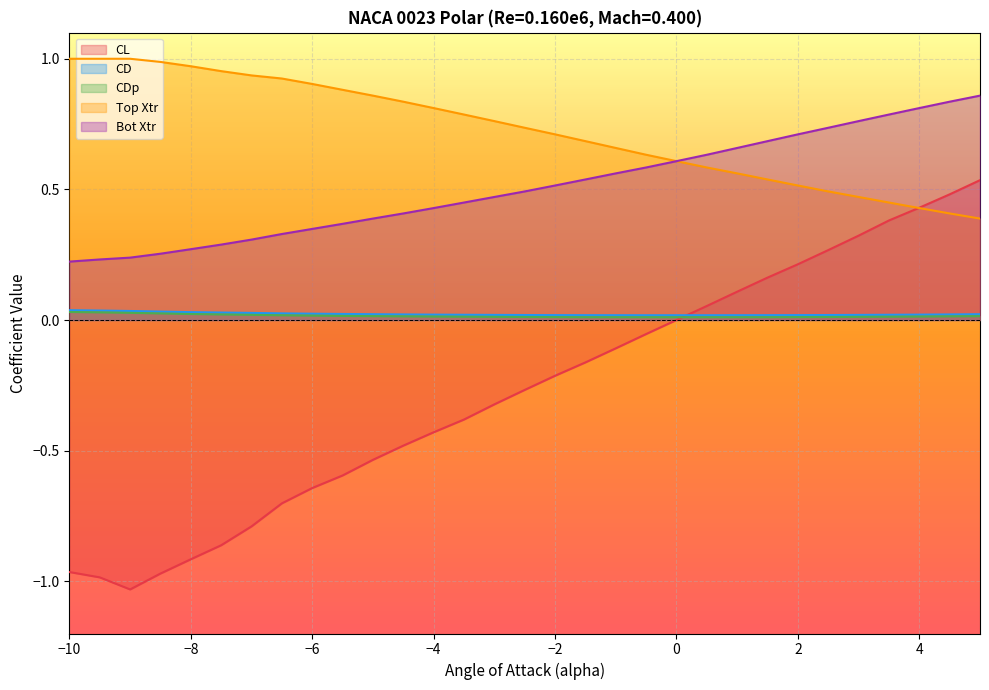

Which series has the widest spread of values?

CL